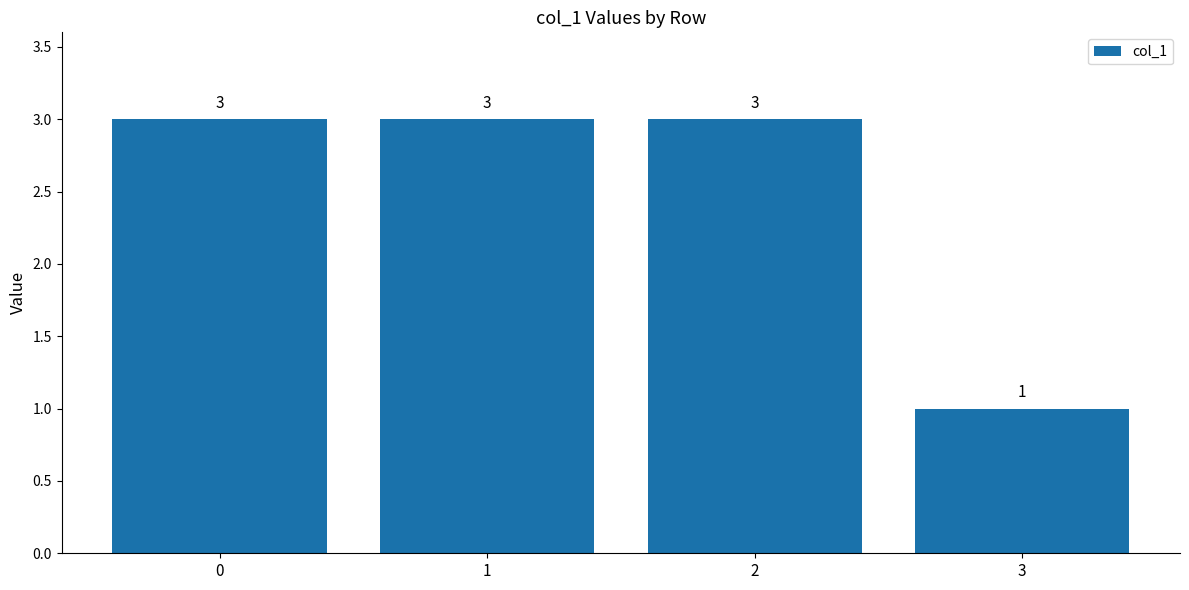

Reading left to right, transcribe all the data shown in this chart.

0=3	1=3	2=3	3=1